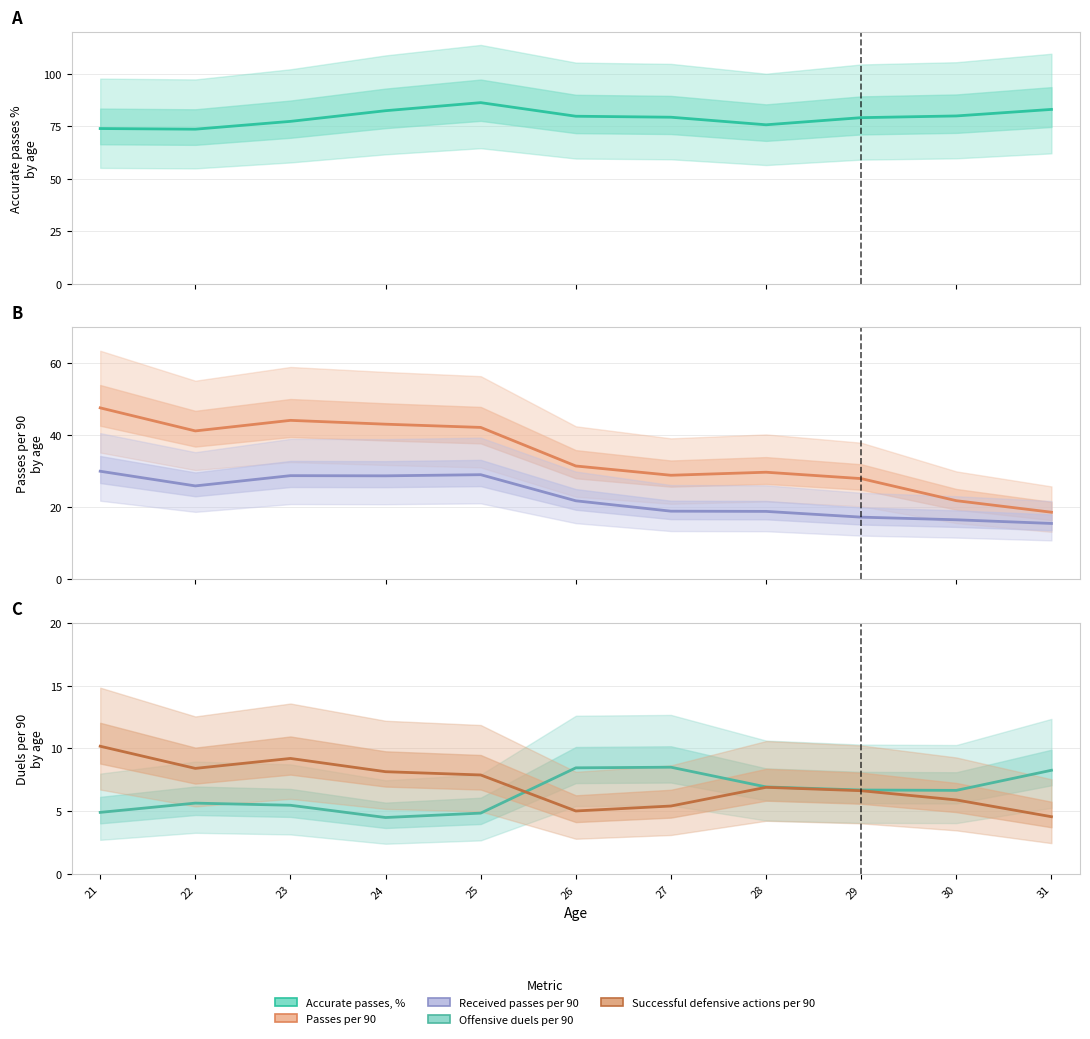

Is the value of Received passes per 90 at 30 greater than the value of Accurate passes, % at 23?

No